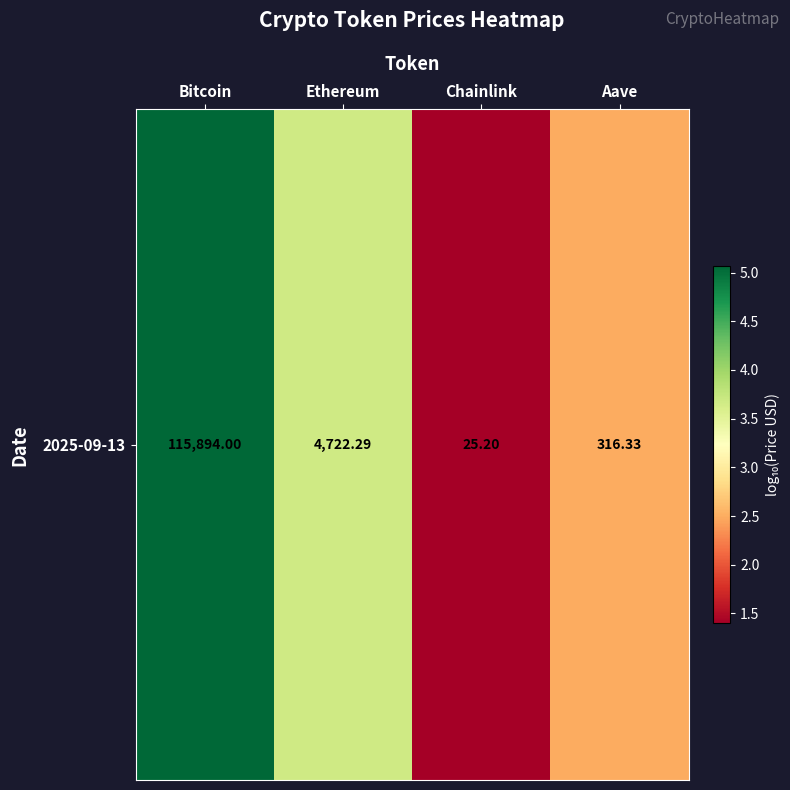

Reading left to right, what are all the values shown in this chart?

Bitcoin=5.1	Ethereum=3.7	Chainlink=1.4	Aave=2.5